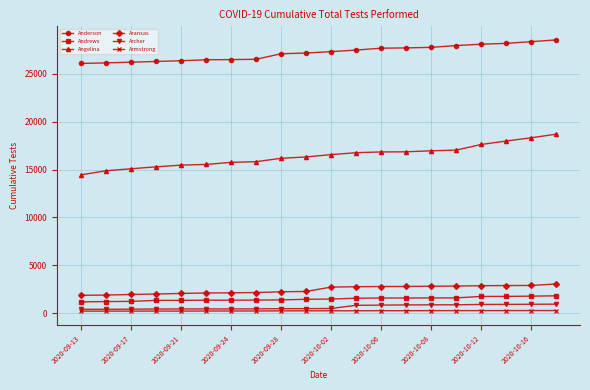

Which series has the largest total across all categories?

Anderson